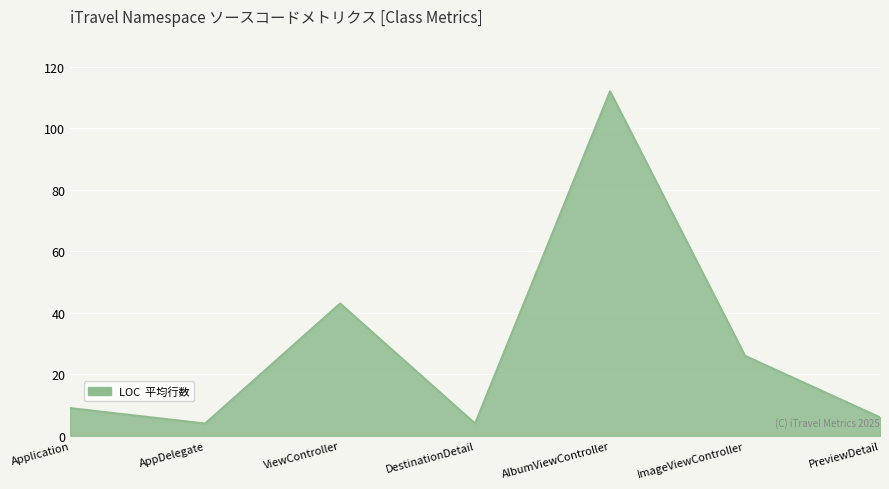

True or false: there are more than 2 points higher than both neighbors.

False